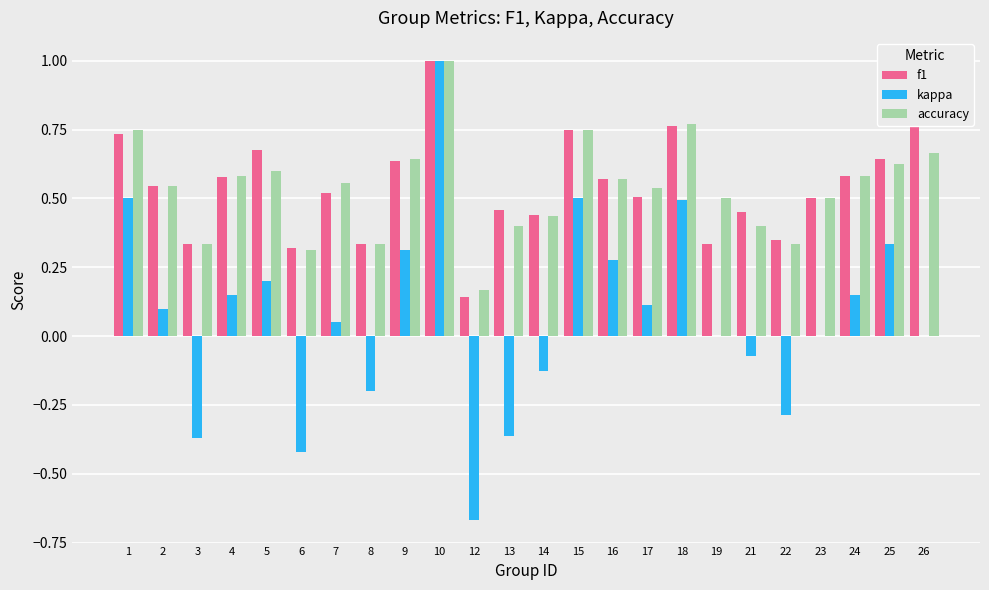

What is the total value across all series at 23?

1.0